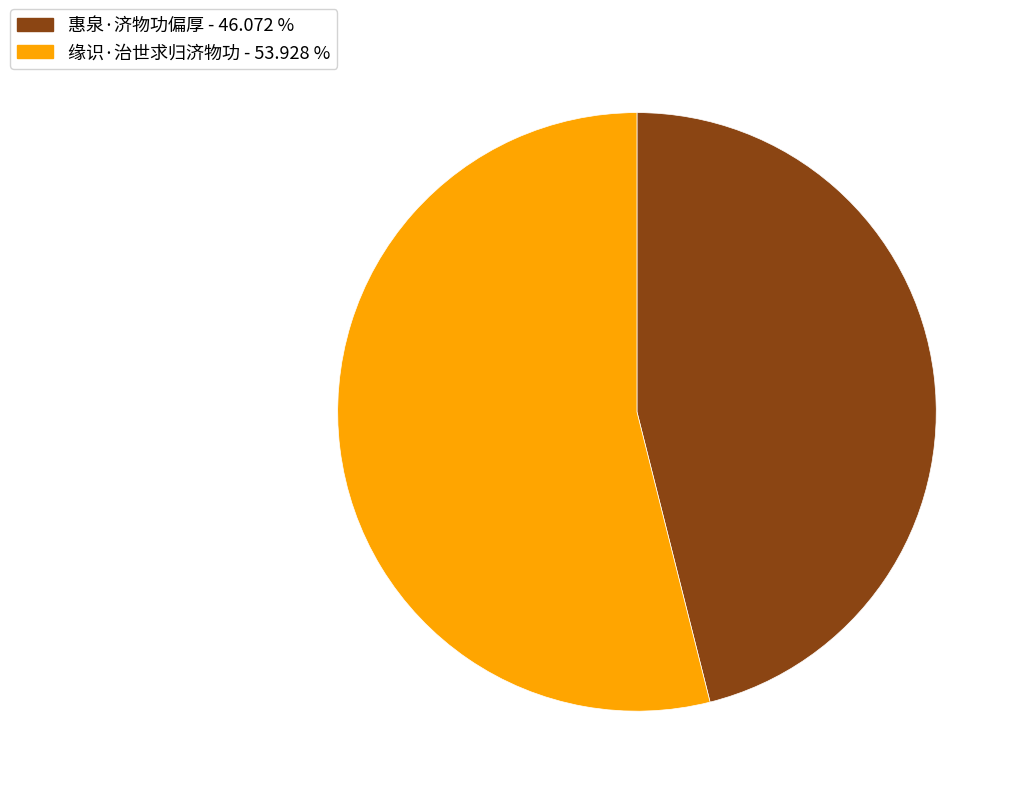

Is there any slice that represents more than half of the pie?

Yes